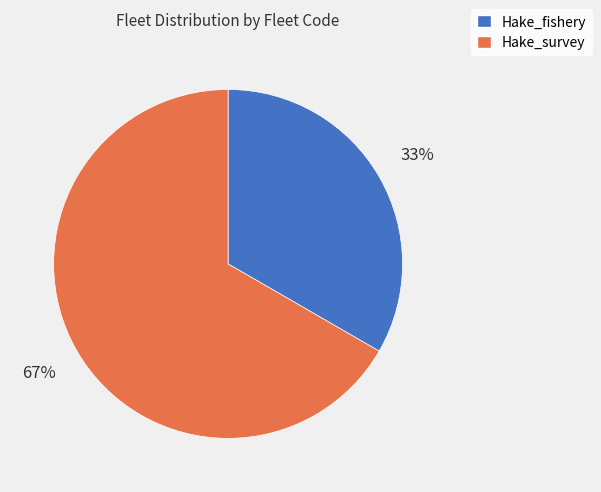

What is the largest slice in the pie chart?

Hake_survey